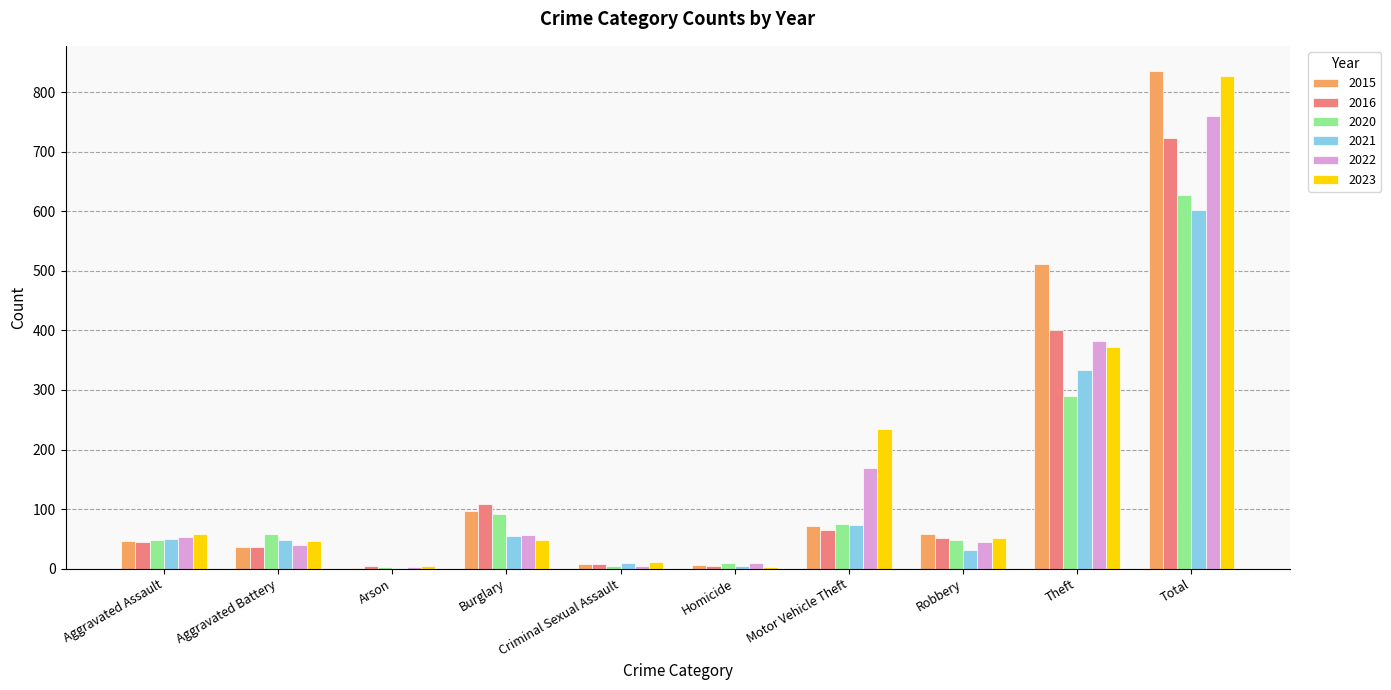

What is the total value across all series at Aggravated Assault?

299